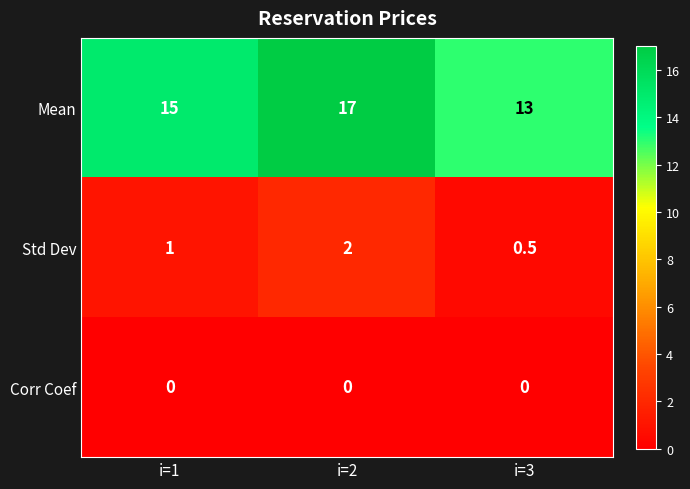

List the series in order of their peak value, lowest first.

Corr Coef, Std Dev, Mean